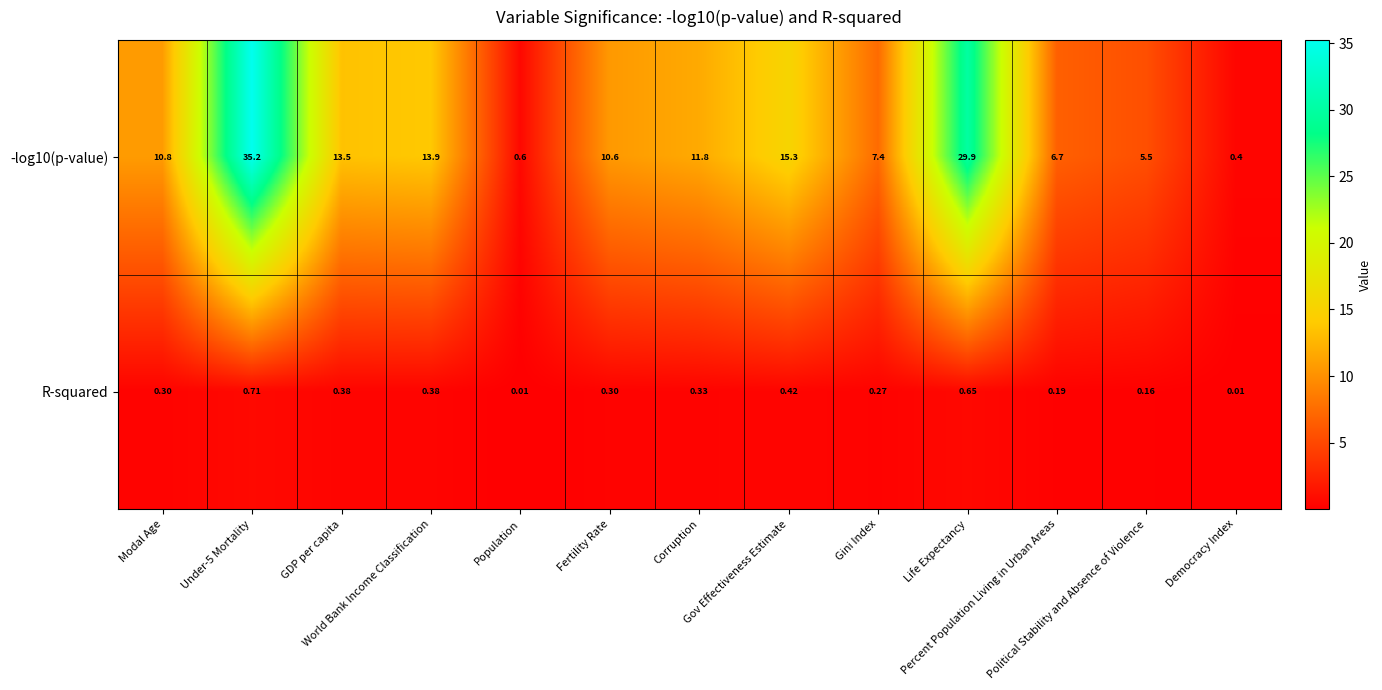

What is the total value across all series at Gov Effectiveness Estimate?

15.7